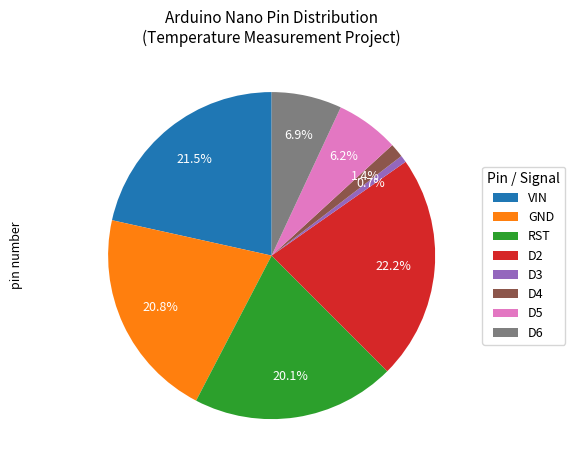

Rank the categories by value from lowest to highest.

D3, D4, D5, D6, RST, GND, VIN, D2